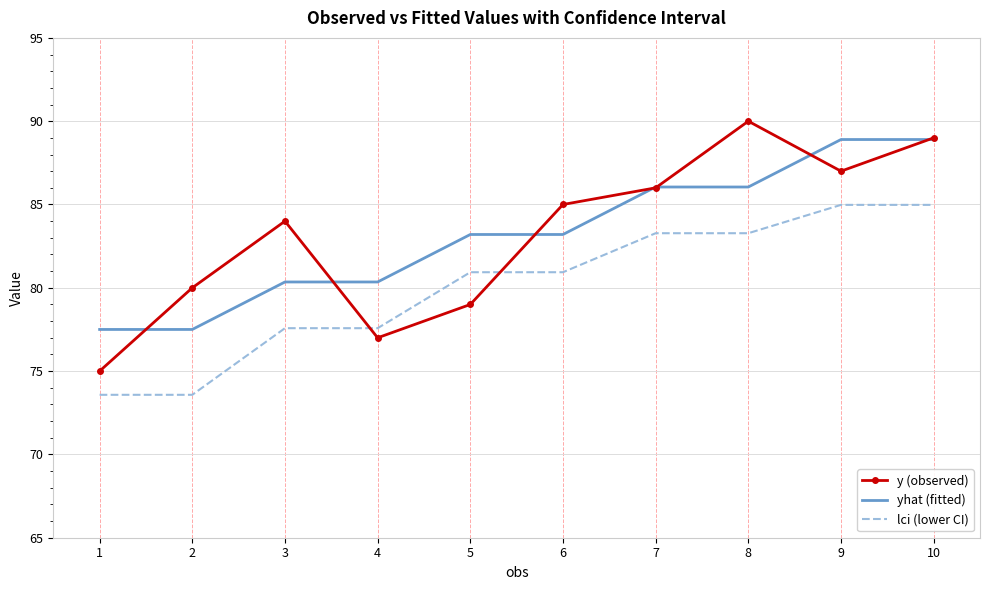

What is the average value of the y (observed) series?

83.2